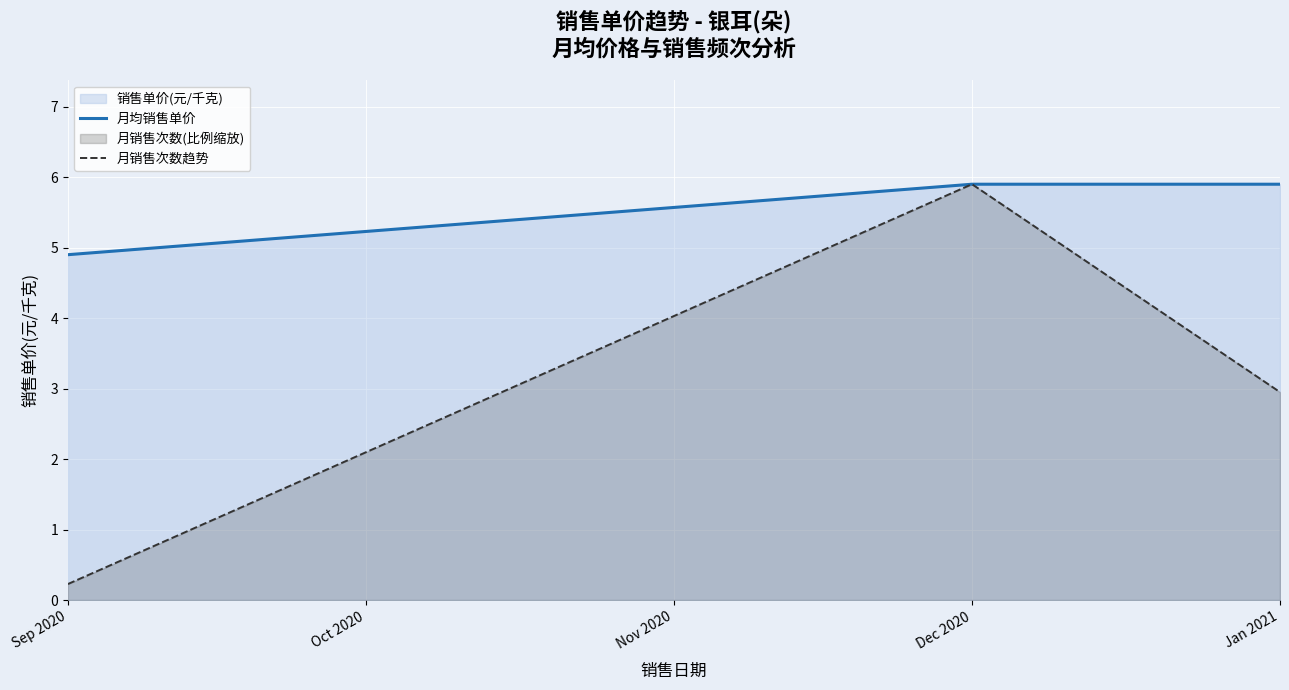

What is the total value across all series at Sep 2020?

5.1